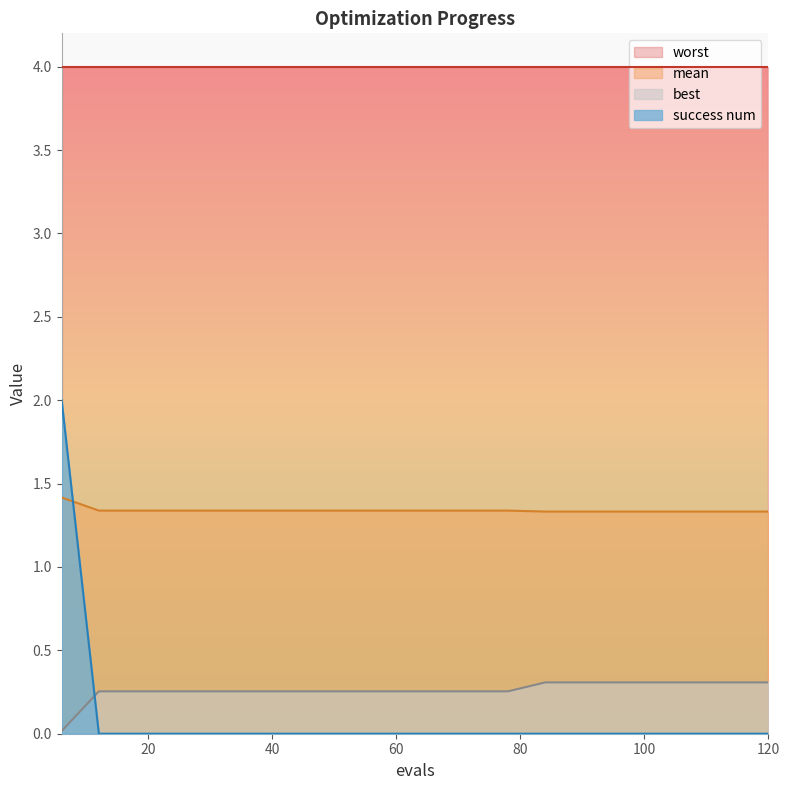

What is the difference between the maximum and minimum values in the success num series?

2.0